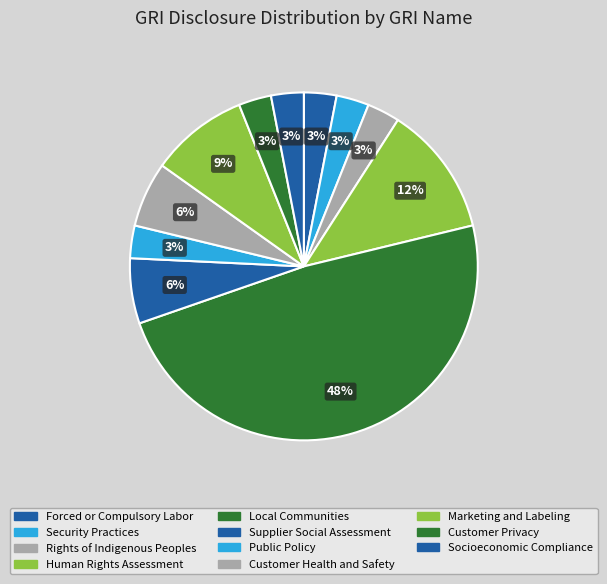

Count the number of slices in the pie.

11